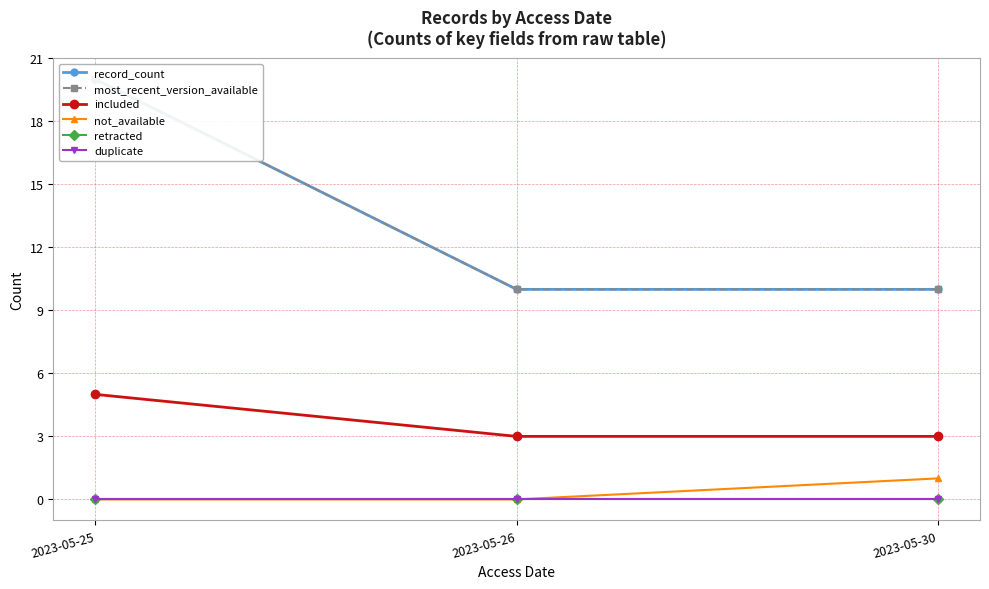

Reading right to left, what are all the values shown in this chart?

record_count: 2023-05-30=10	2023-05-26=10	2023-05-25=20
most_recent_version_available: 2023-05-30=10	2023-05-26=10	2023-05-25=20
included: 2023-05-30=3	2023-05-26=3	2023-05-25=5
not_available: 2023-05-30=1	2023-05-26=0	2023-05-25=0
retracted: 2023-05-30=0	2023-05-26=0	2023-05-25=0
duplicate: 2023-05-30=0	2023-05-26=0	2023-05-25=0